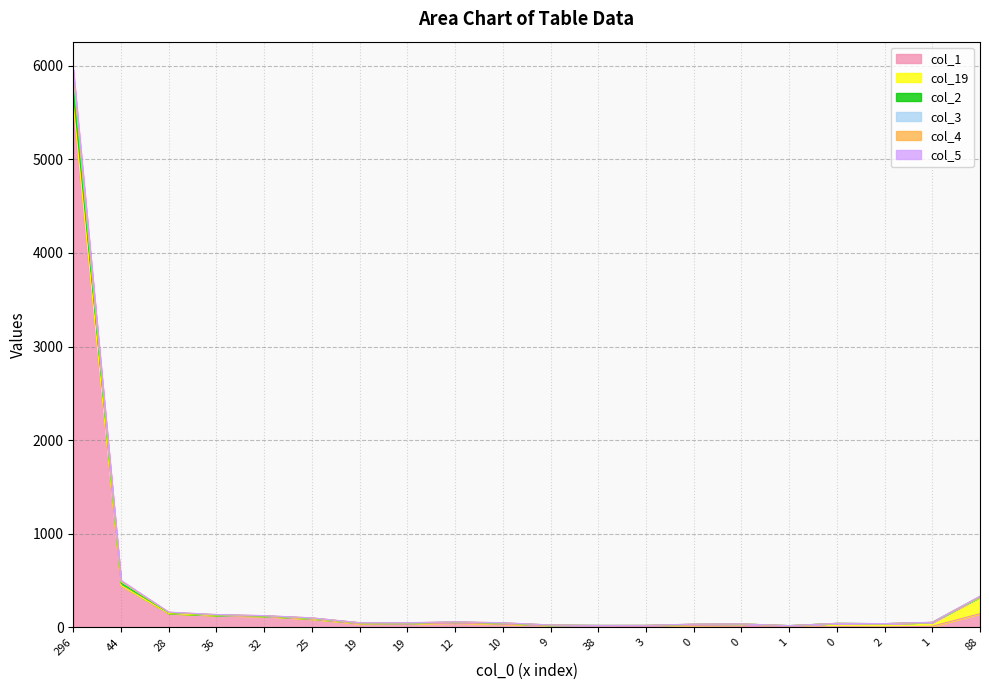

Which series changed the most between 10 and 3?

col_2